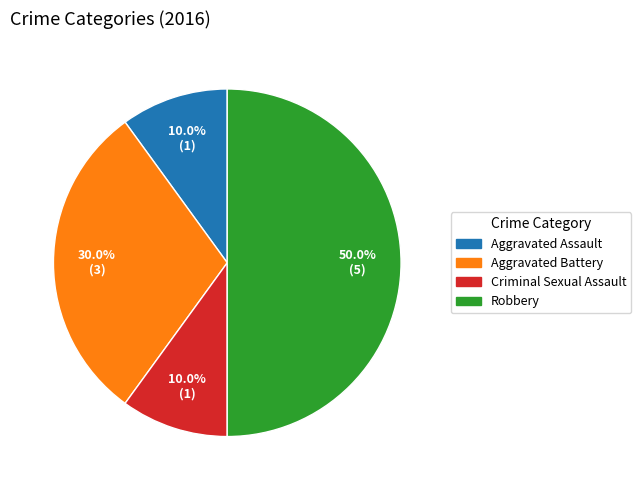

Which category has the biggest portion of the pie?

Robbery